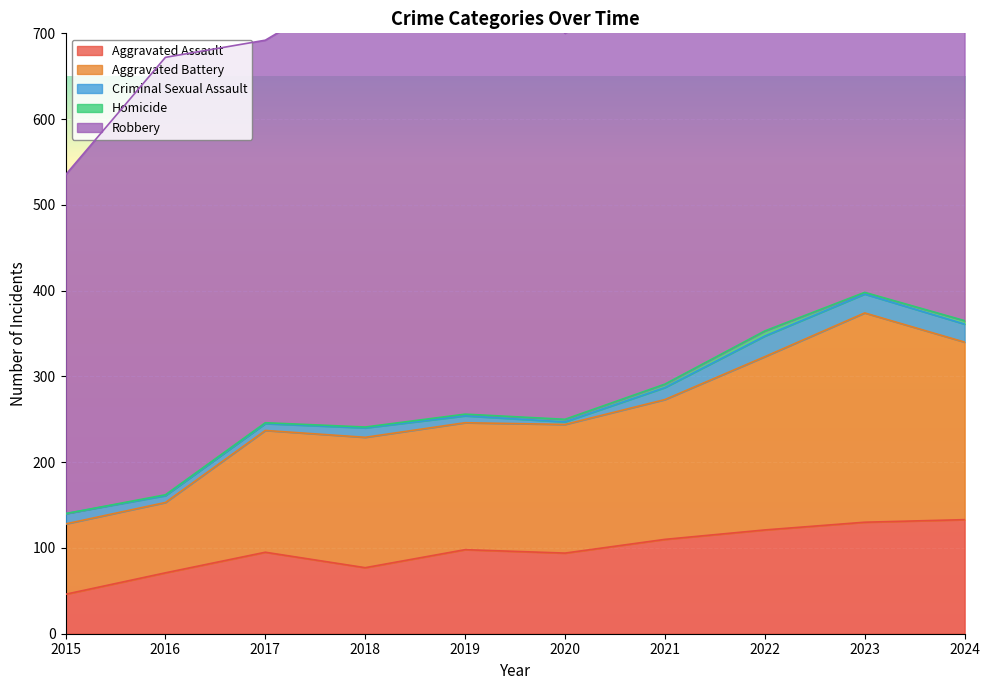

Rank the series at 2022 from highest to lowest value.

Robbery, Aggravated Battery, Aggravated Assault, Criminal Sexual Assault, Homicide